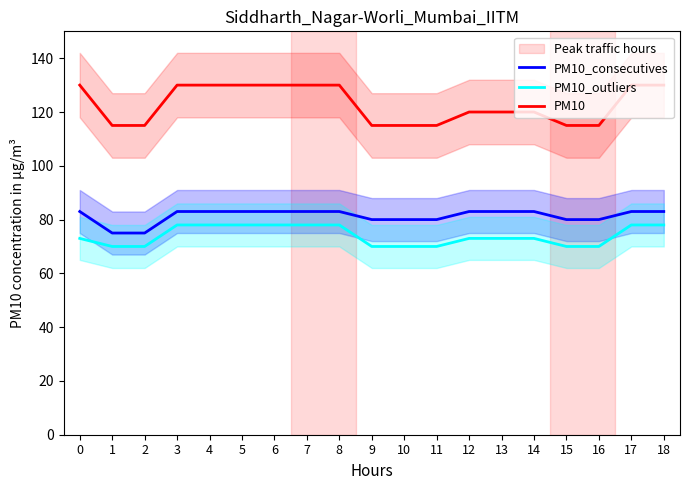

What is the difference between the second highest and minimum values in the PM10_outliers series?

8